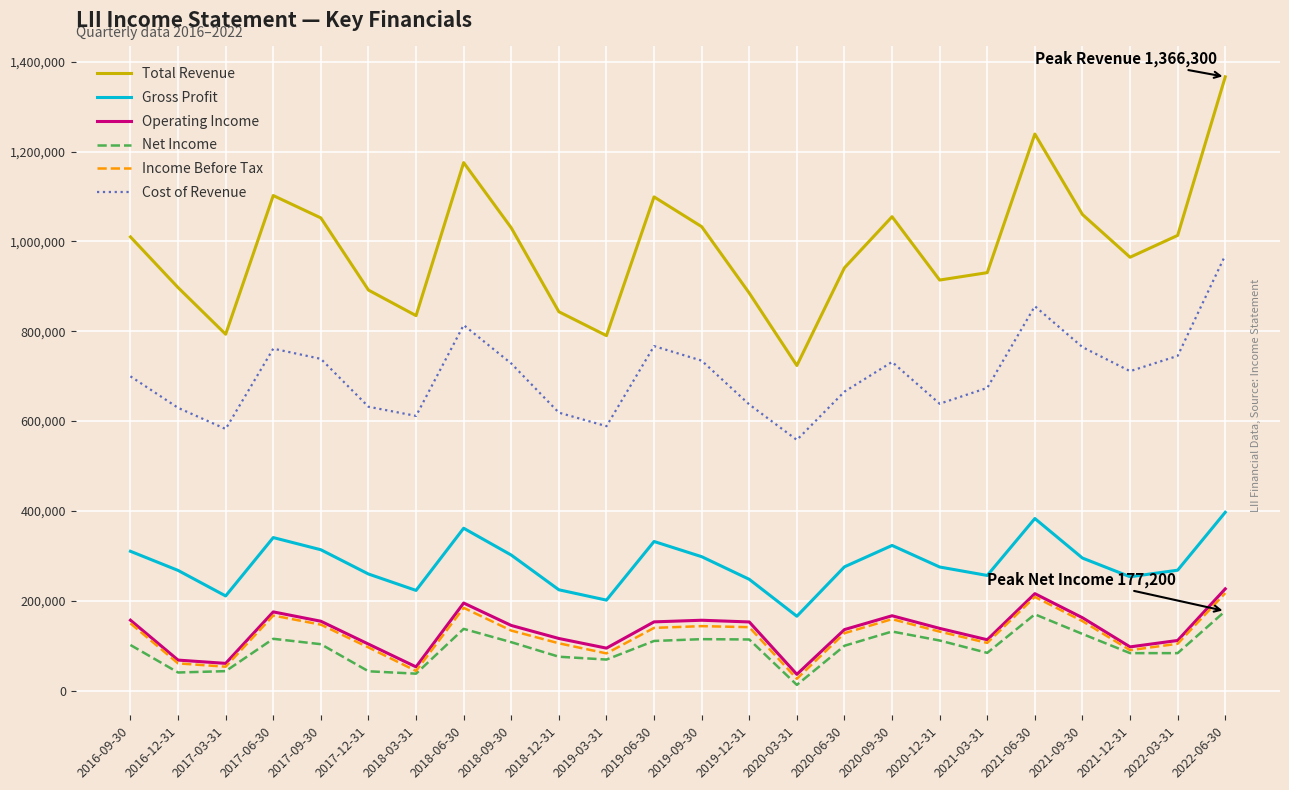

What is the total value across all series at 2021-03-31?

2165000